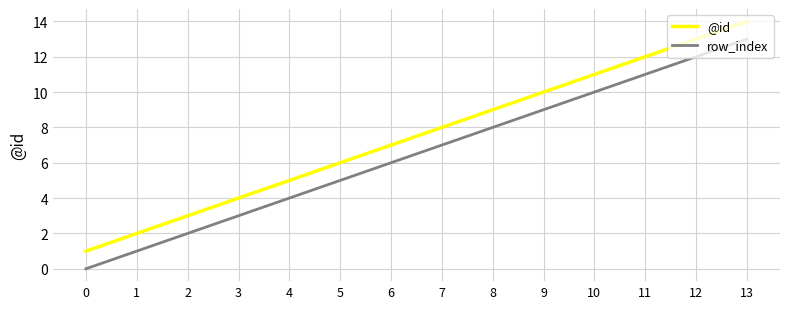

True or false: @id and row_index cross at least once.

False